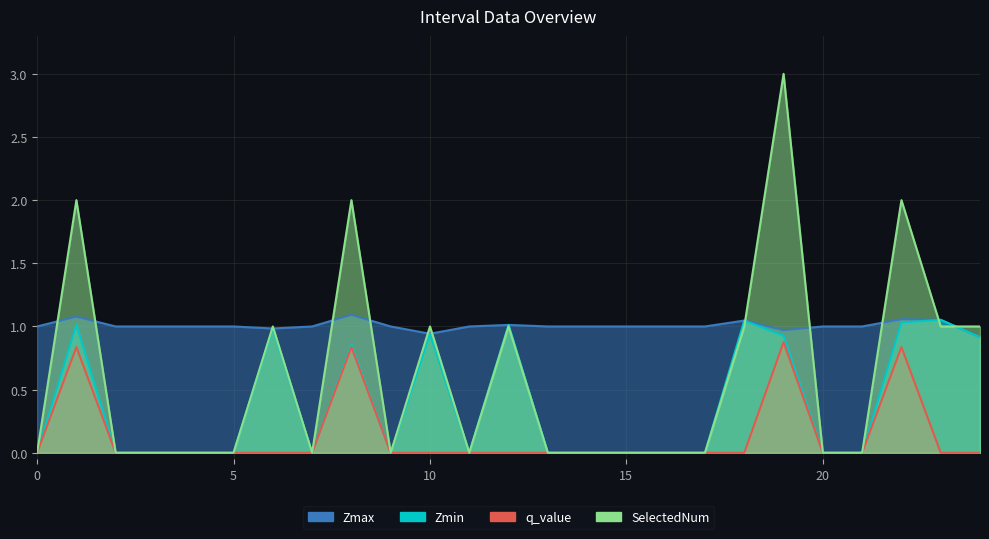

True or false: q_value and Zmin cross at least once.

False